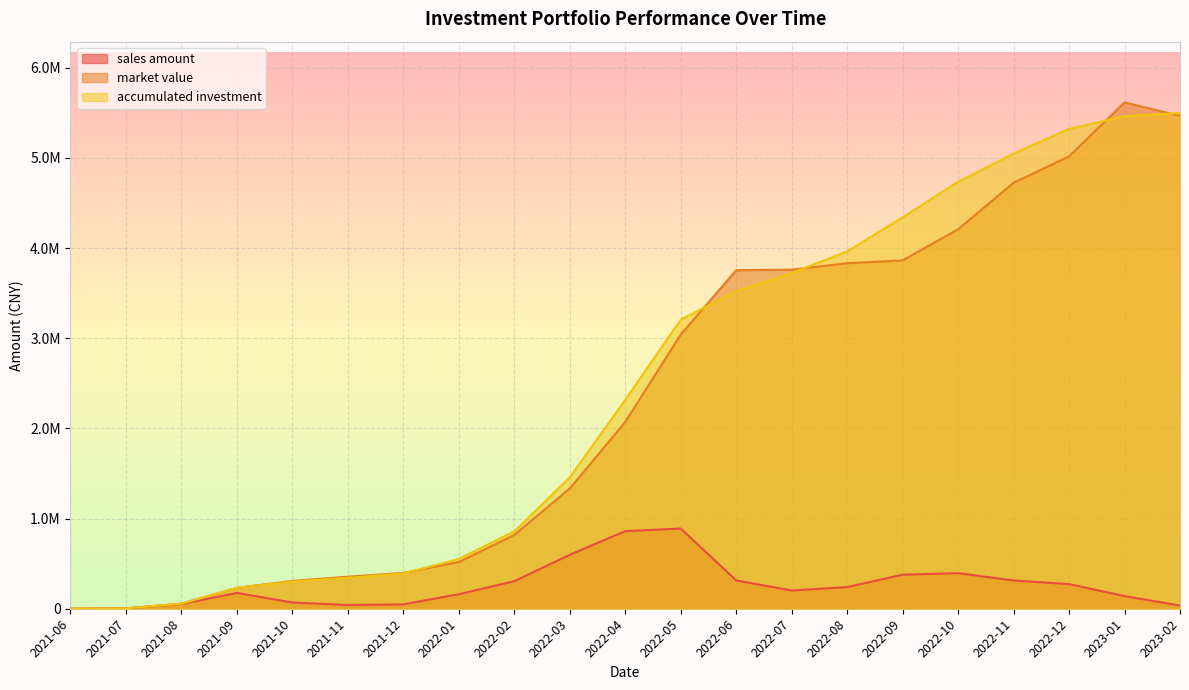

What value does the market value series have at 2022-06?

3753889.5